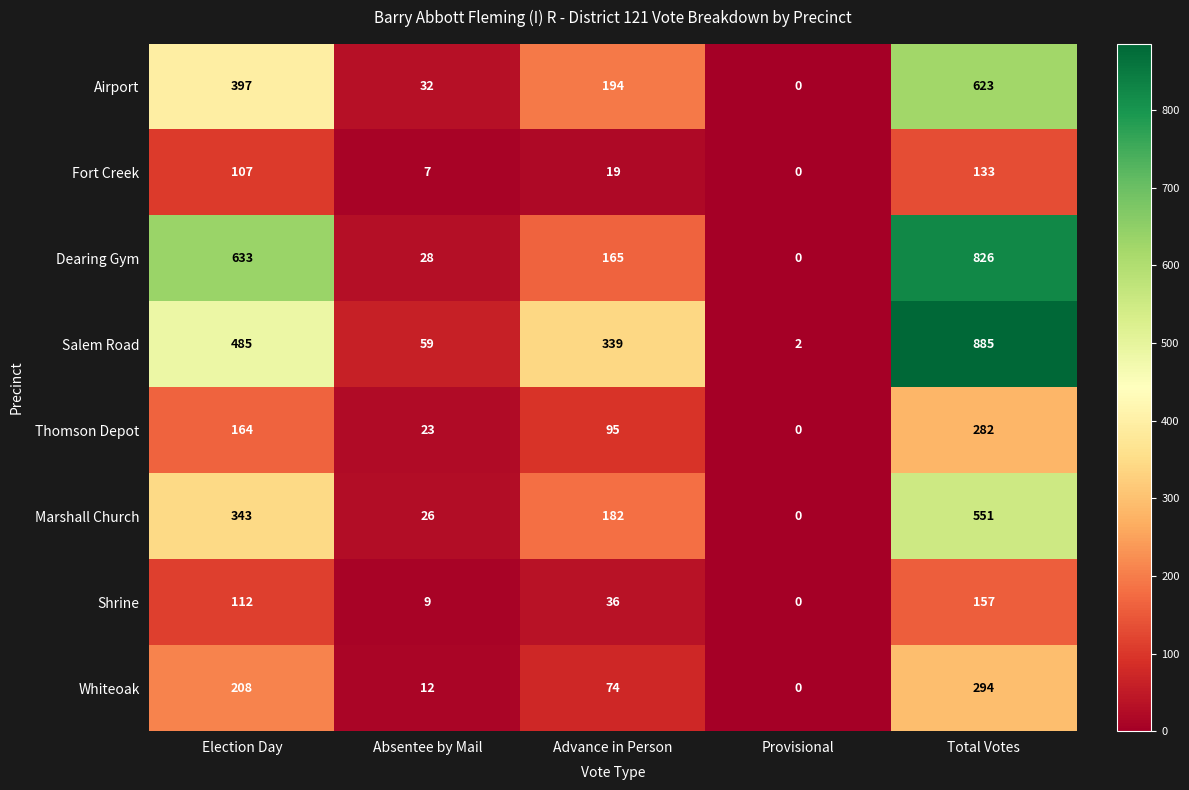

List the labels in order of Thomson Depot value, largest first.

Total Votes, Election Day, Advance in Person, Absentee by Mail, Provisional